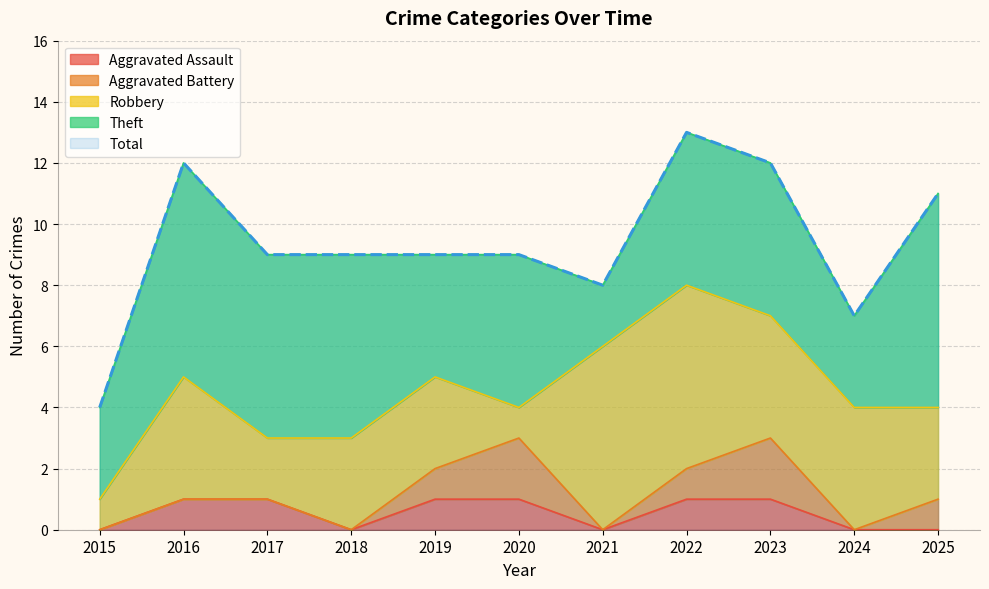

True or false: Aggravated Battery and Total intersect in this chart.

False